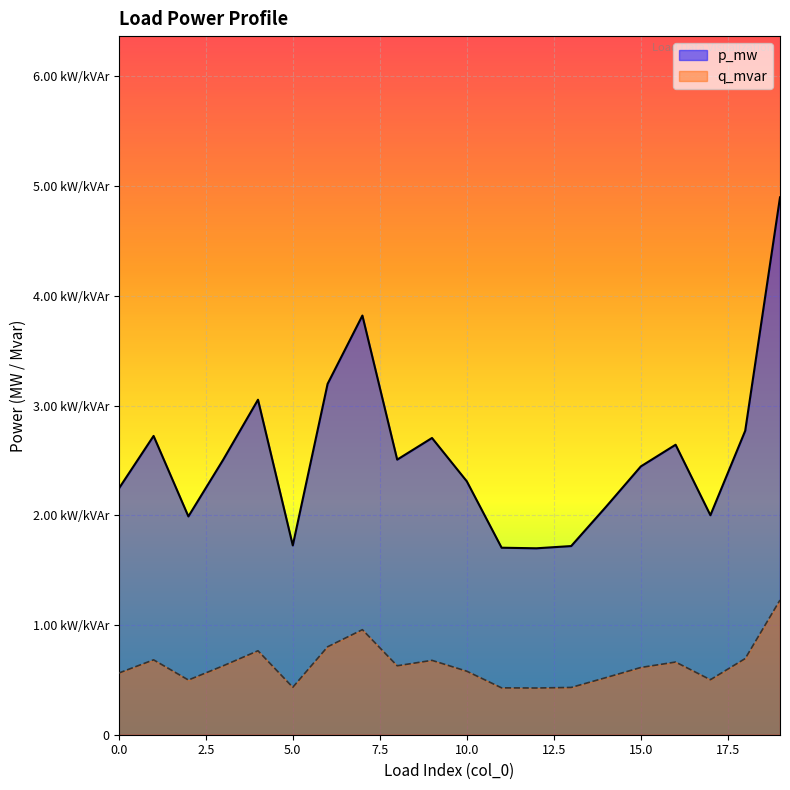

At how many categories does at least one series exceed 0?

20